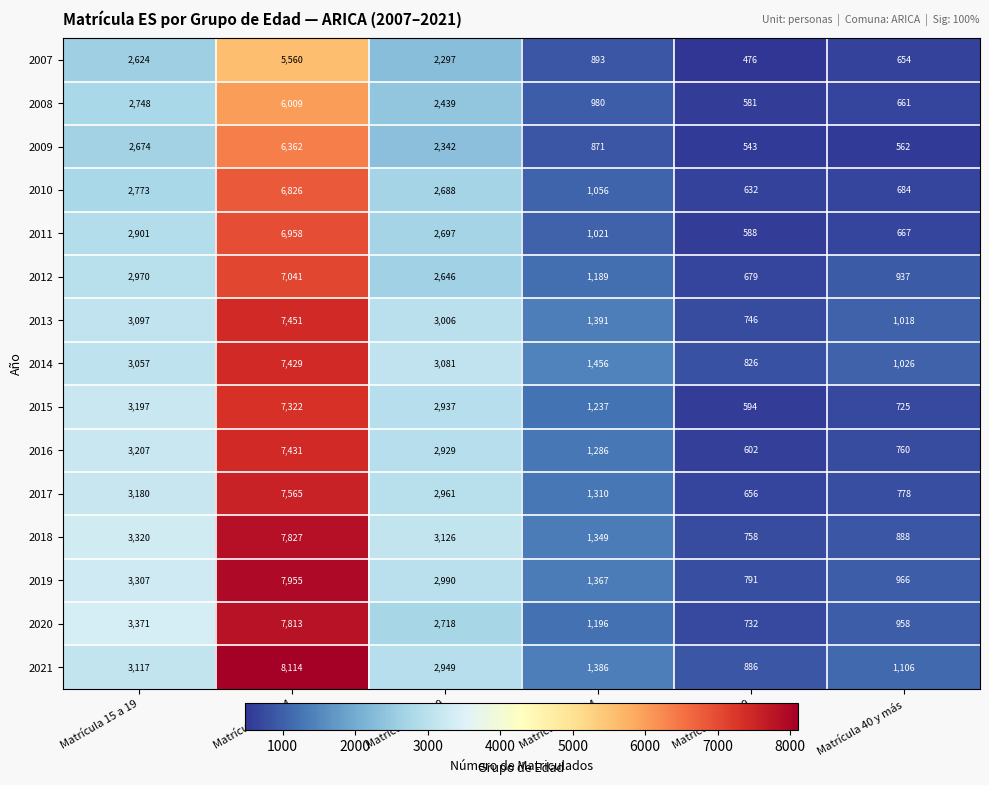

Is the value of 2017 at Matrícula 40 y más greater than the value of 2007 at Matrícula 30 a 34?

No